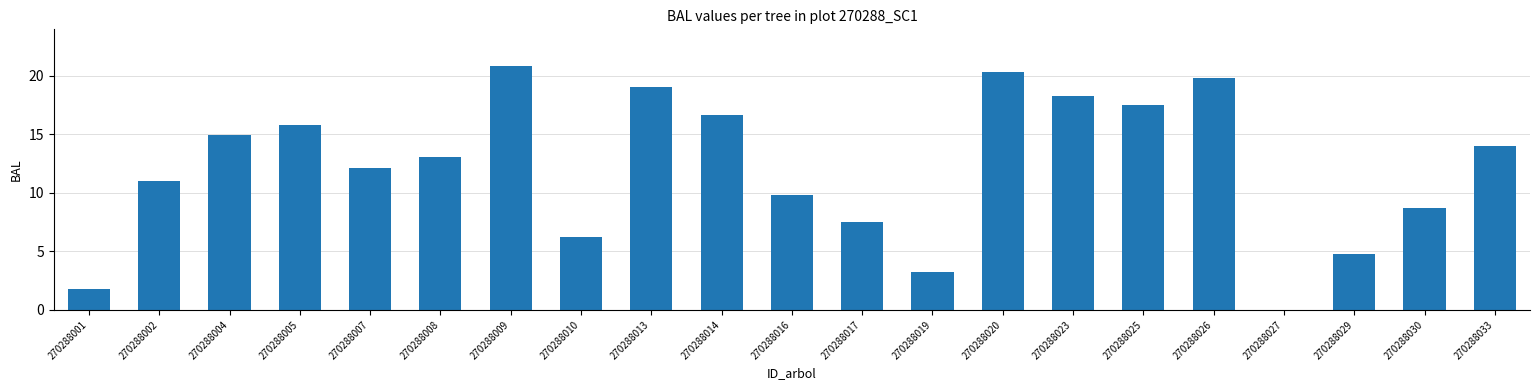

What is the sum of all values?

255.6